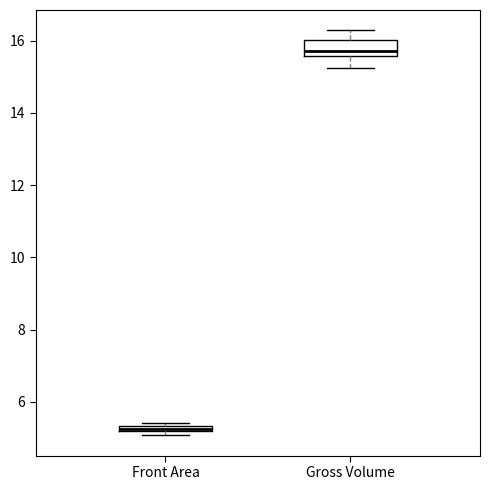

Which box is the tallest, from its lower edge to its upper edge?

Gross Volume